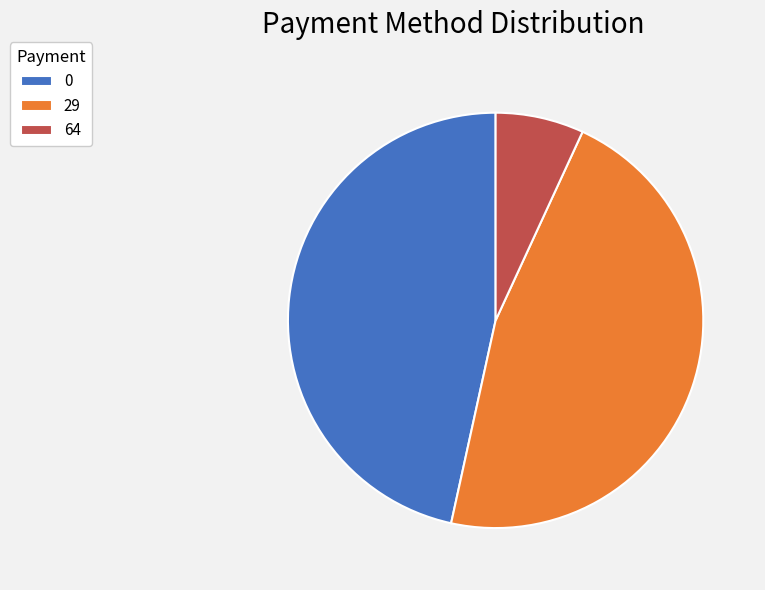

What is the ratio of the value at 0 to the value at 64?

6.8